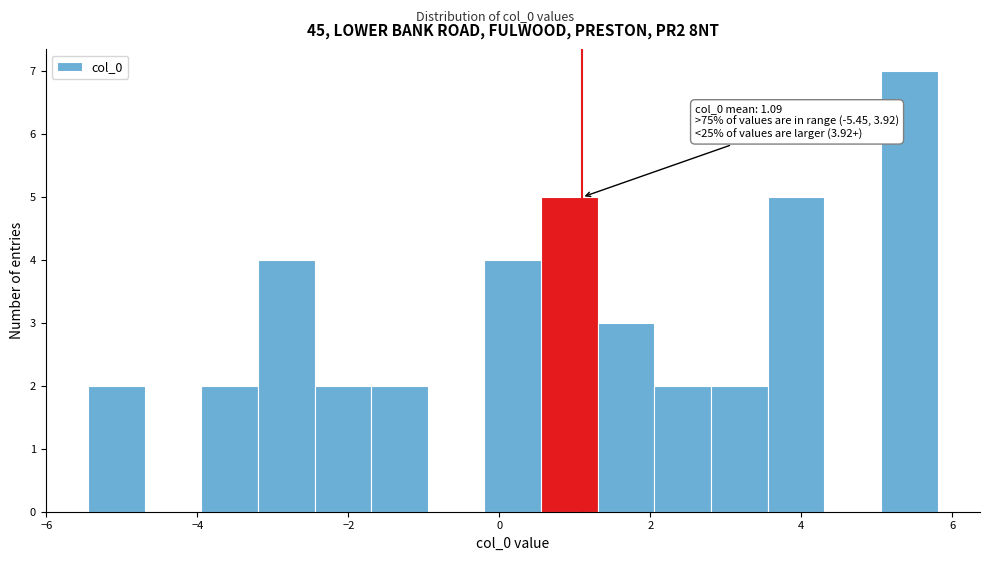

Read against the x-axis, roughly where is the centre of the tallest bar?

5.4